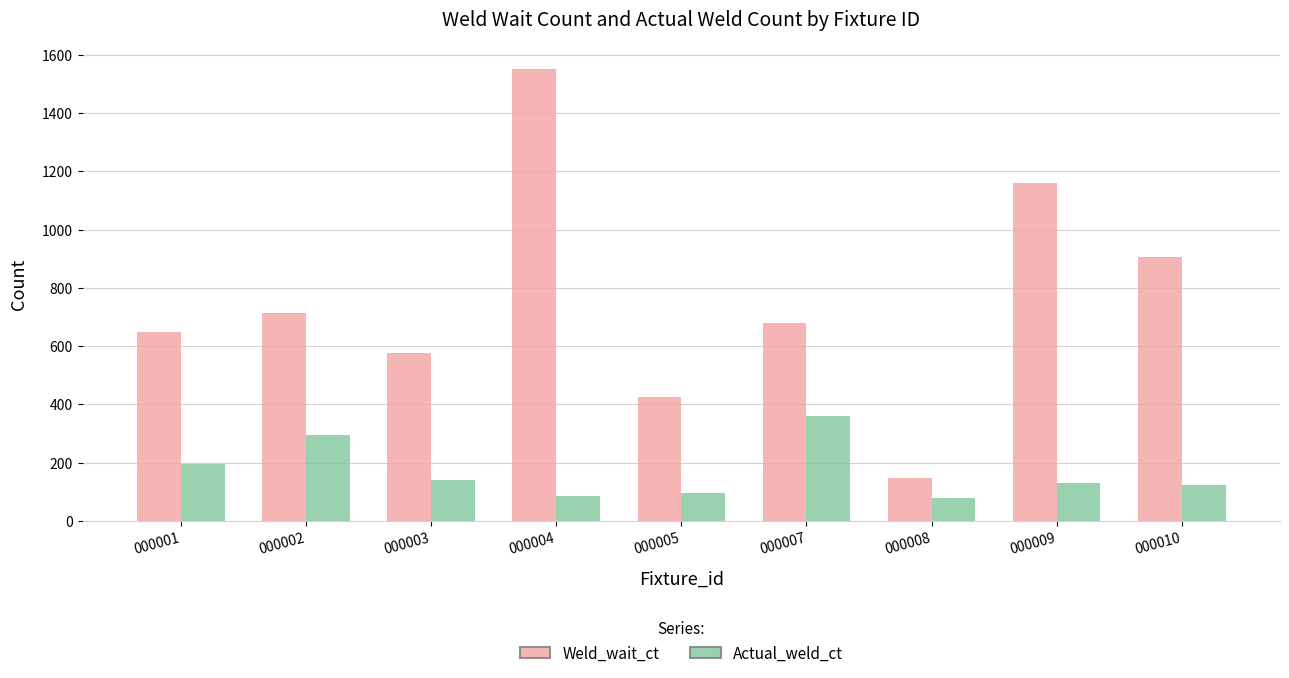

What is the difference between the second highest and second lowest values in the Actual_weld_ct series?

210